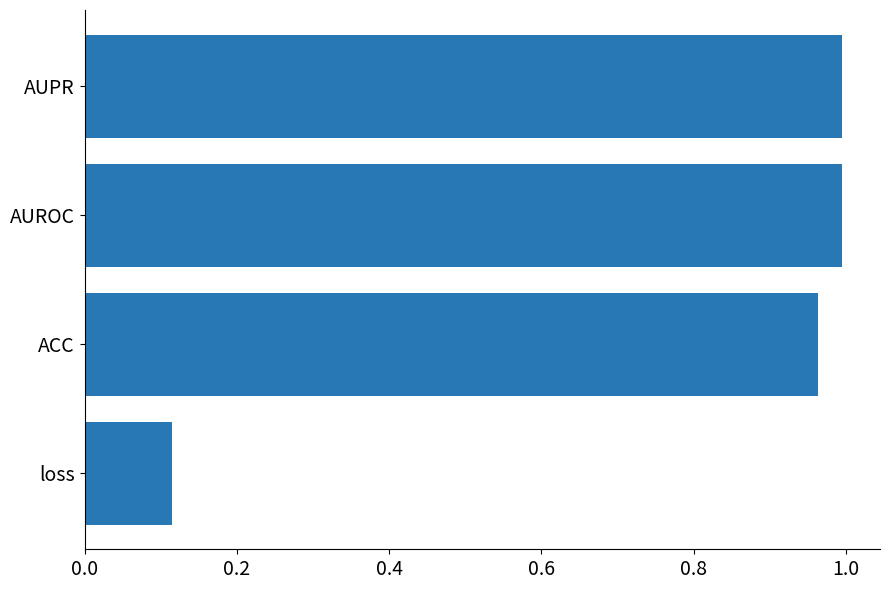

Count the number of categories in the chart.

4